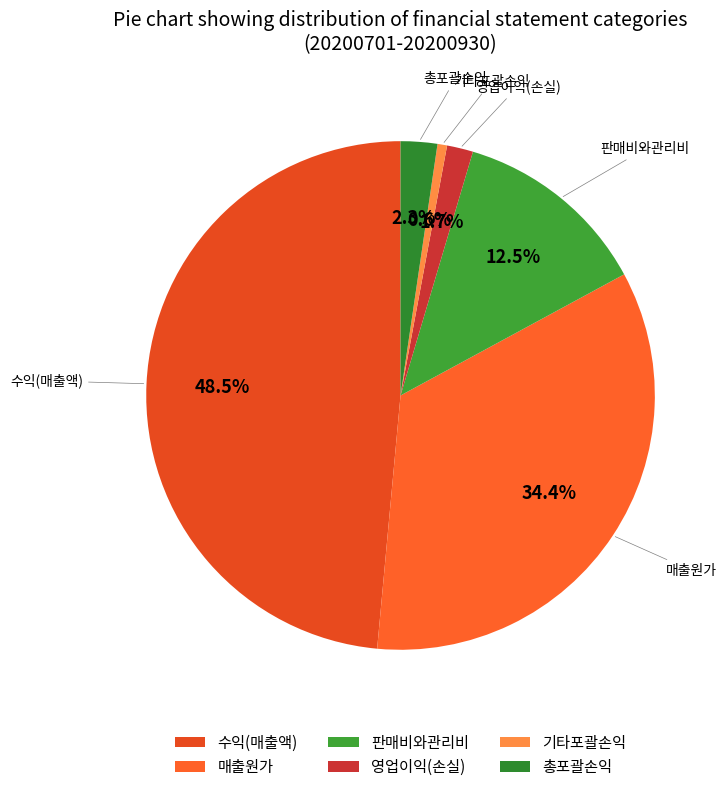

Which has a higher value, 매출원가 or 수익(매출액)?

수익(매출액)